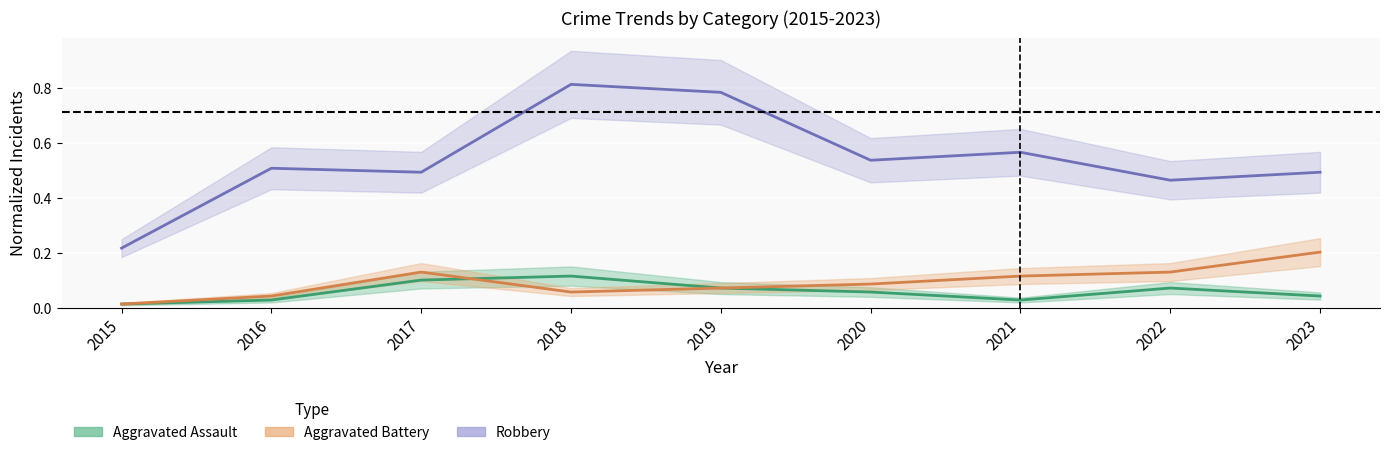

Reading left to right, what are all the values shown in this chart?

Aggravated Assault: 0.0	0.0	0.1	0.1	0.1	0.1	0.0	0.1	0.0
Aggravated Battery: 0.0	0.0	0.1	0.1	0.1	0.1	0.1	0.1	0.2
Robbery: 0.2	0.5	0.5	0.8	0.8	0.5	0.6	0.5	0.5